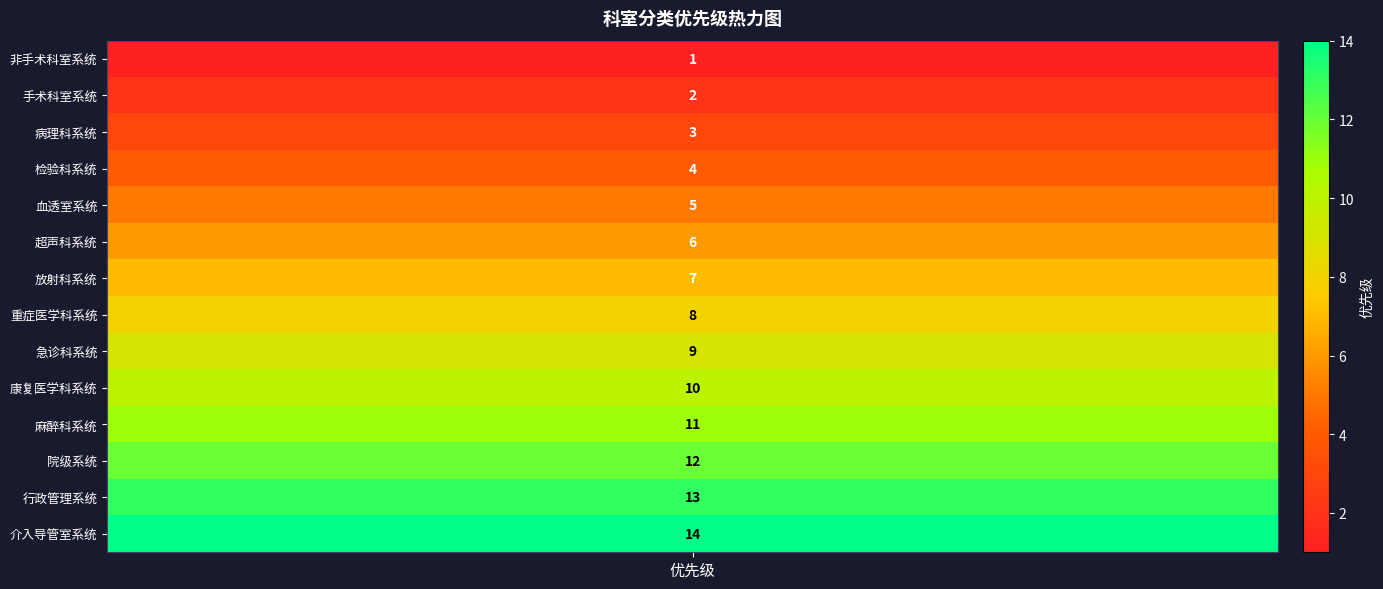

True or false: the data shows 4 at 行政管理系统.

False